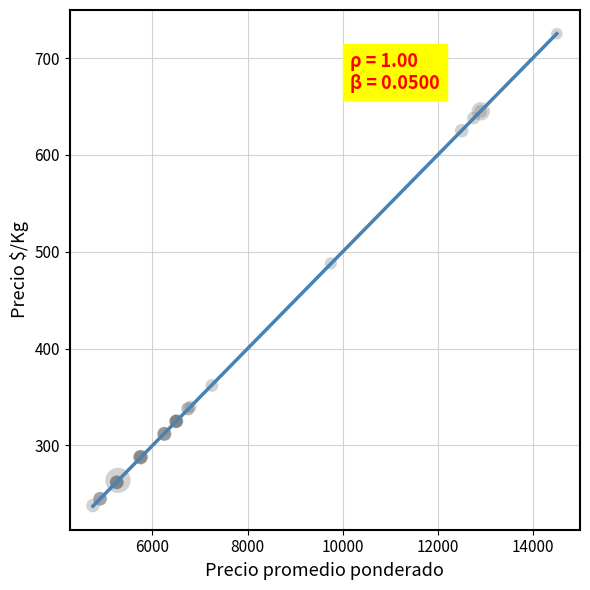

What Y value in the scatter plot is closest to 481?

488